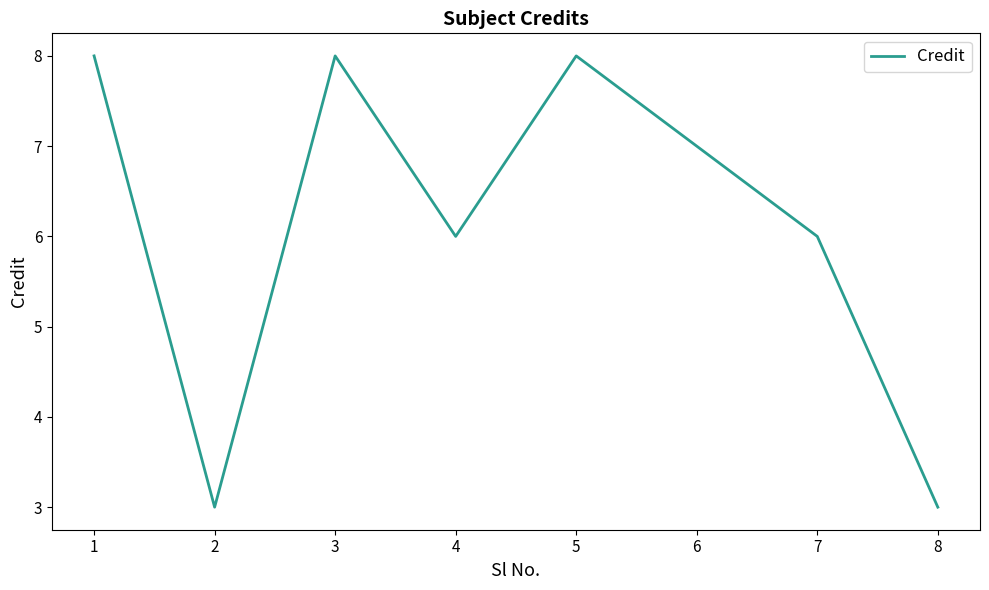

Is it true that the value at 7 is 3?

False